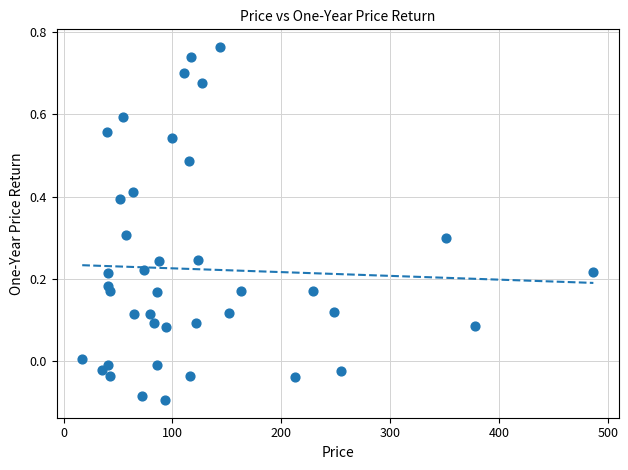

What is the range of Y values (max minus min)?

0.9